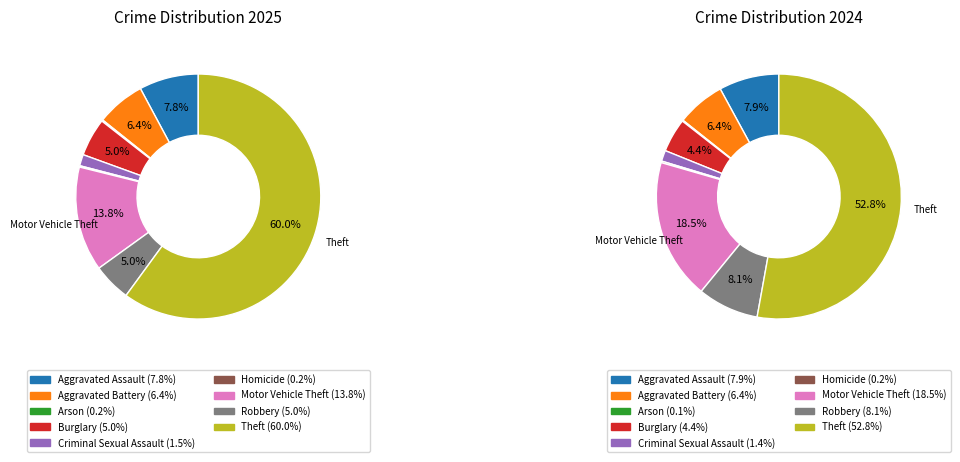

To the nearest percent, what percentage of the pie is 6?

14%